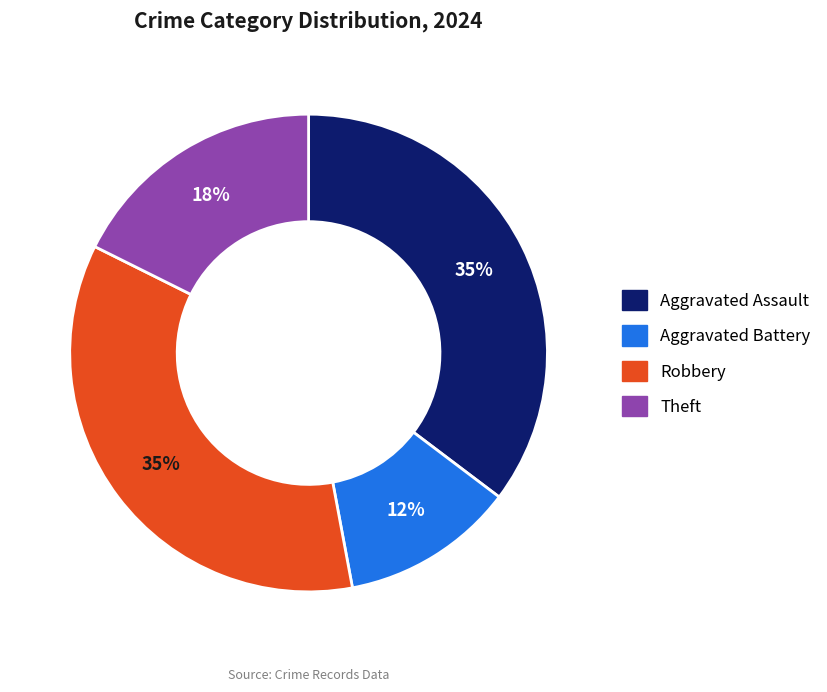

Does any single category account for the majority?

No